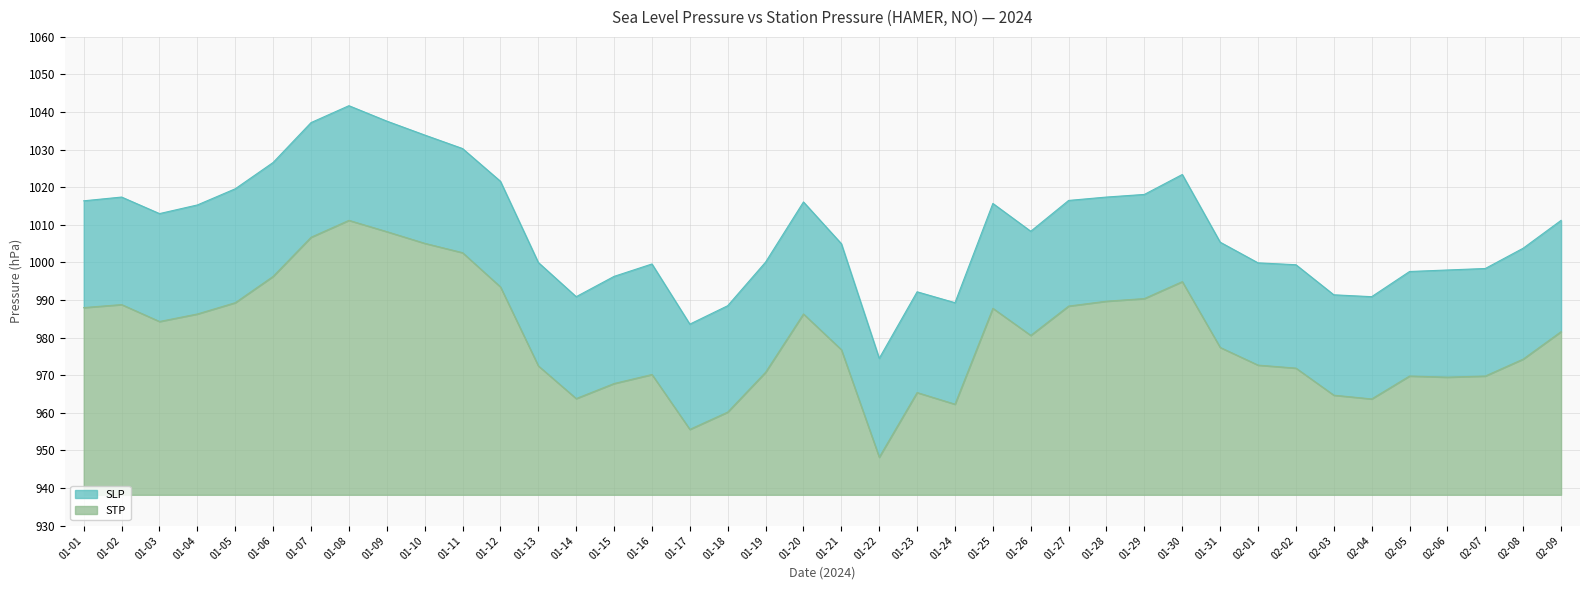

List the series in order of their overall mean, lowest first.

STP, SLP